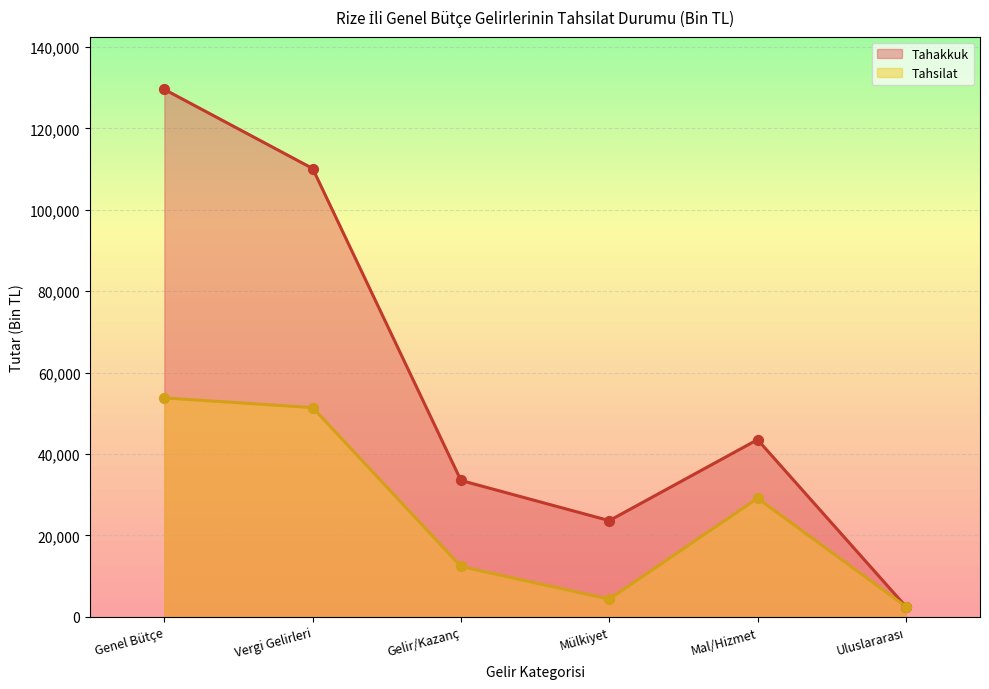

Which series has the largest total across all categories?

Tahakkuk